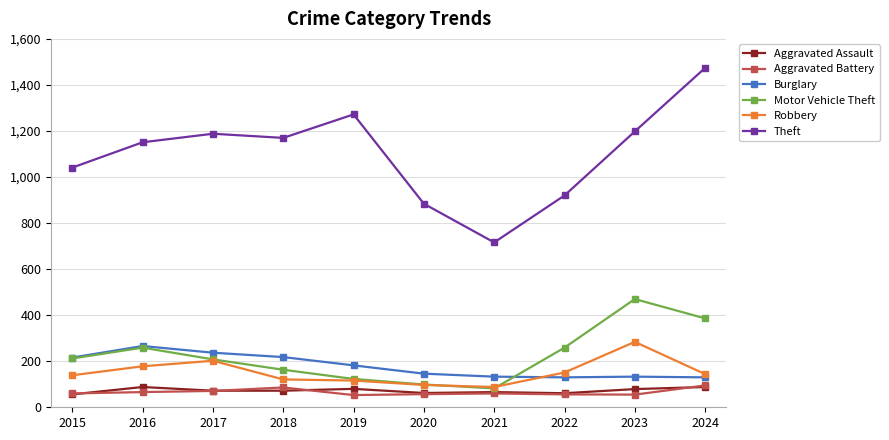

Which series changed the most between 2015 and 2023?

Motor Vehicle Theft